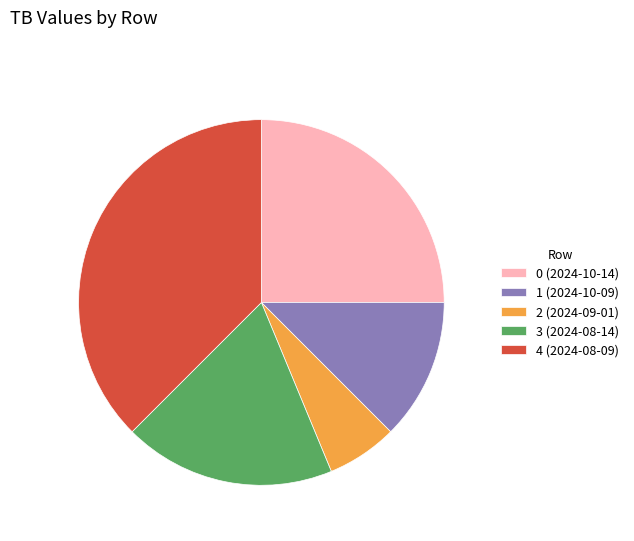

How many slices are in this pie chart?

5